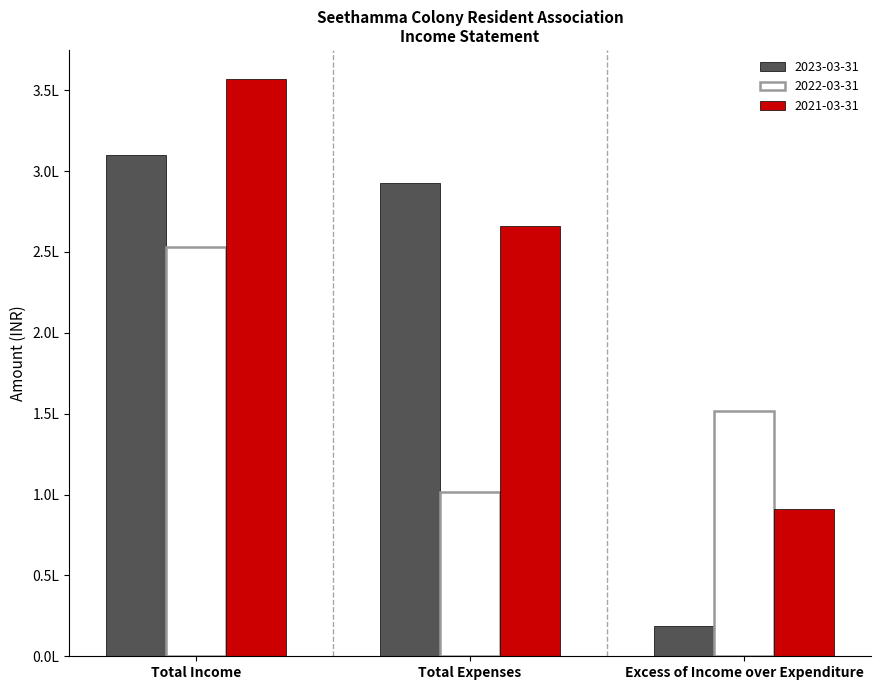

Does the chart contain stacked bars?

No